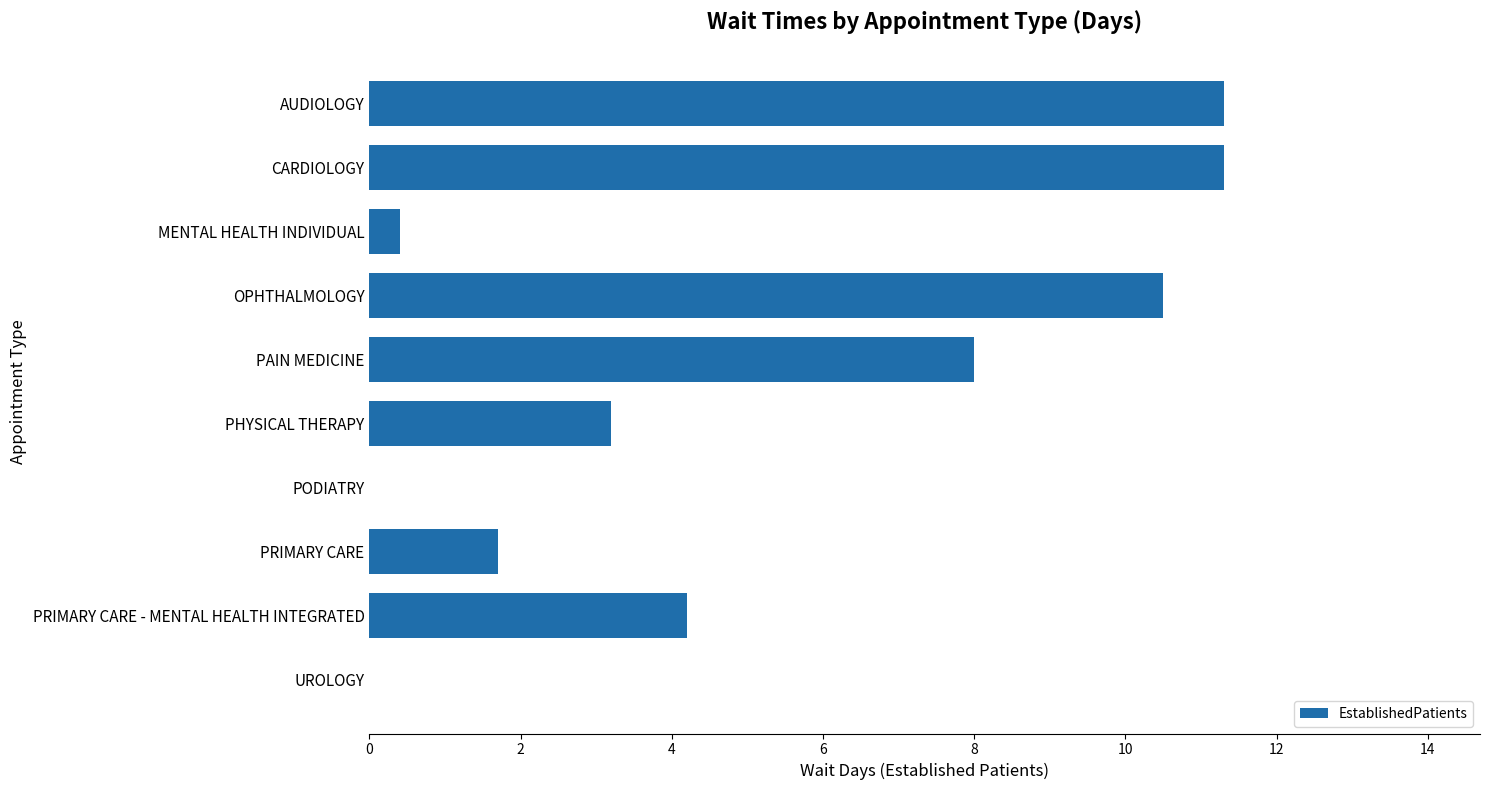

The value at OPHTHALMOLOGY is 18.7. True or false?

False